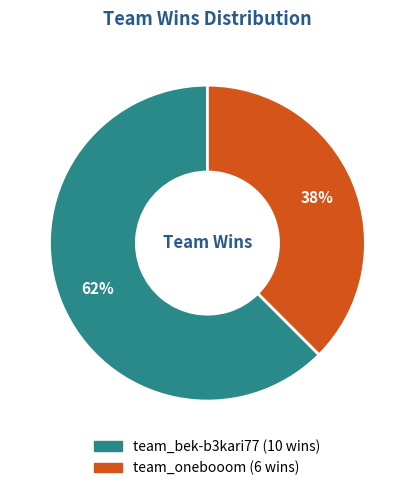

Count the number of slices in the pie.

2